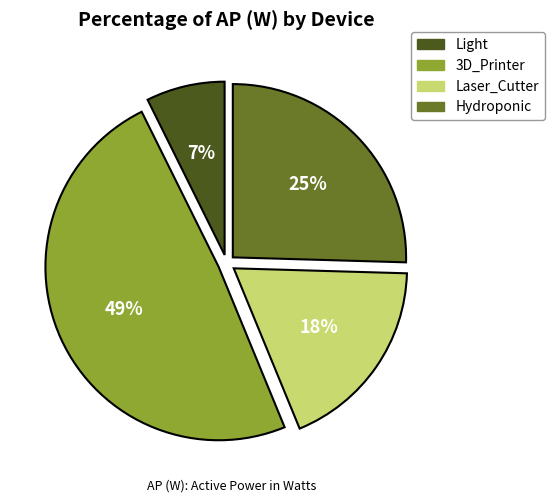

Combined, do 3D_Printer and Hydroponic account for over 50%?

Yes